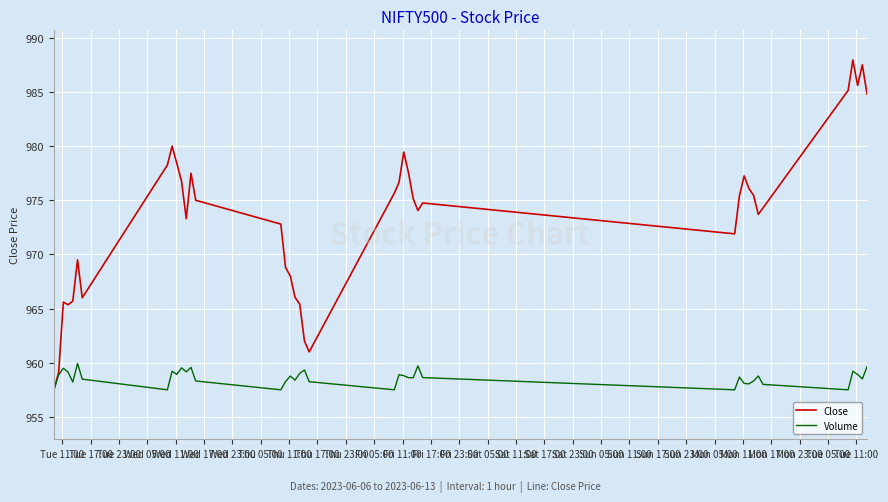

True or false: Volume has more than 0 points higher than both neighbors.

True